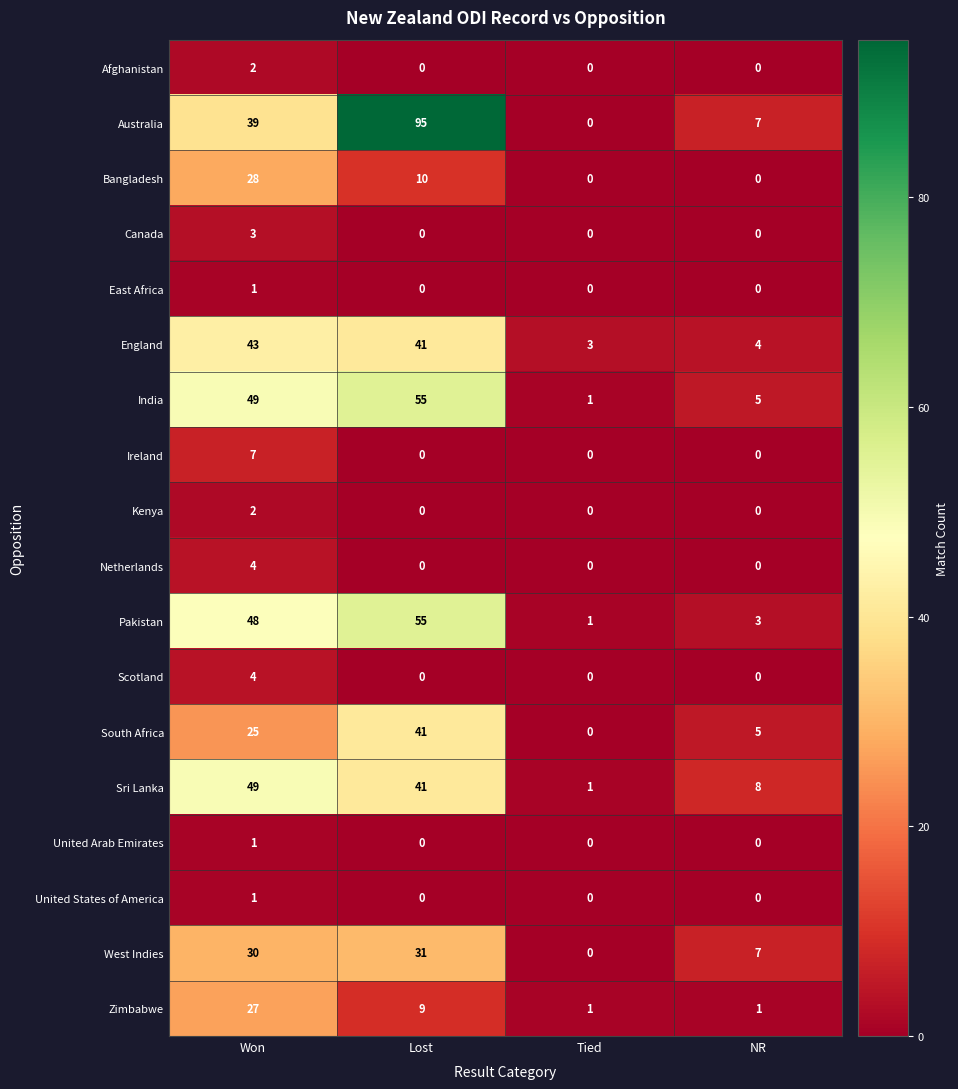

Is the value of Scotland at Won greater than the value of East Africa at NR?

Yes